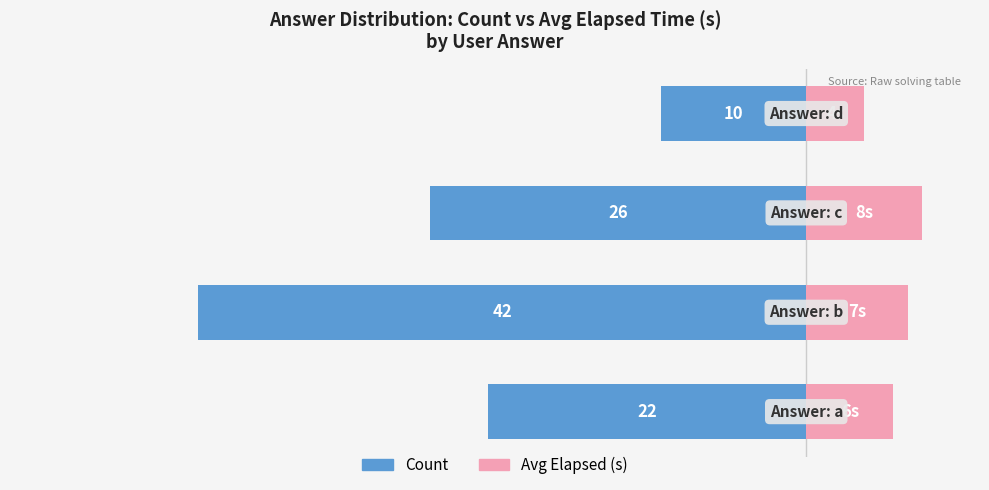

How many data points does each series have?

4